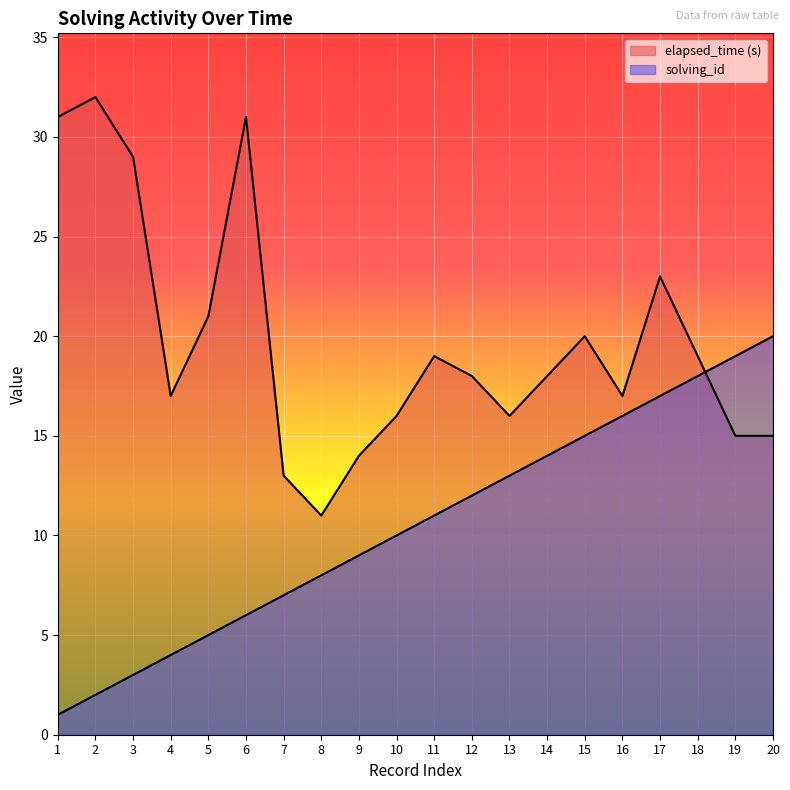

At how many categories does at least one series exceed 16?

15